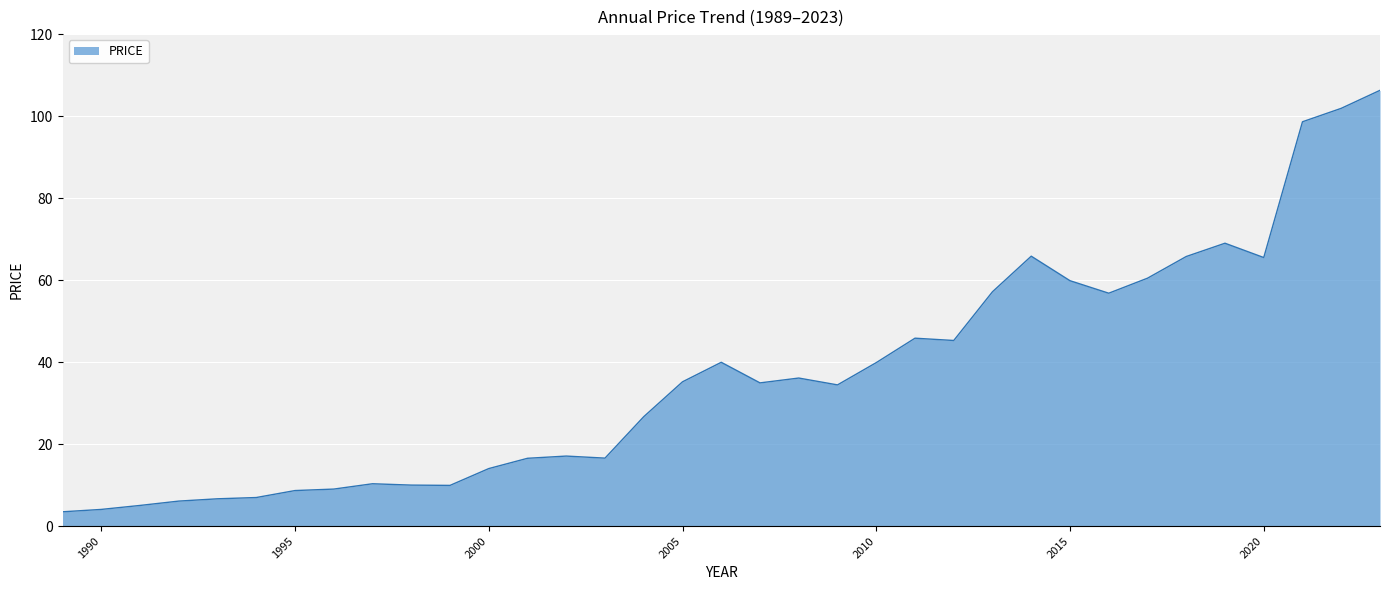

What is the maximum value shown in the chart?

106.3